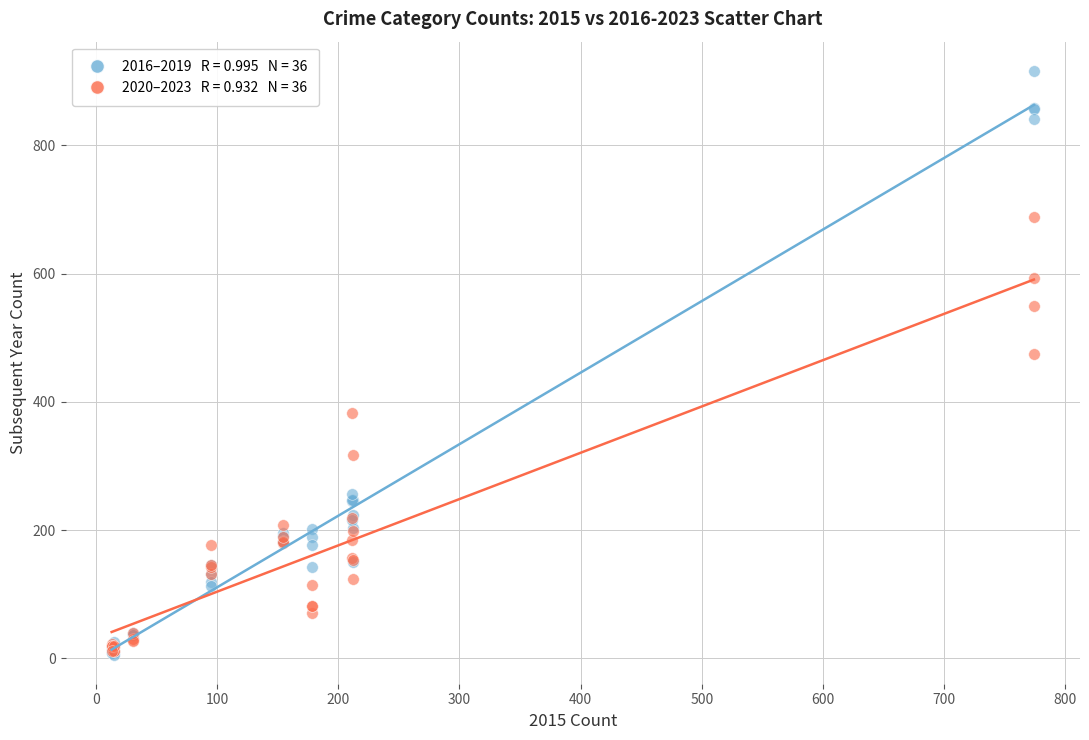

Across all series, what Y value is closest to 461?

474